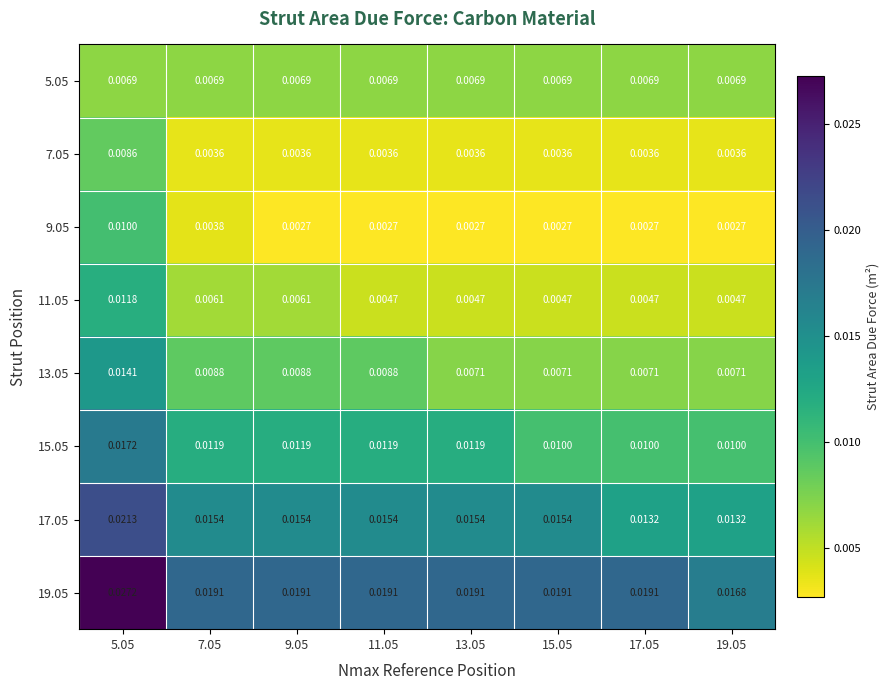

What is the total value across all series at 5.05?

0.1